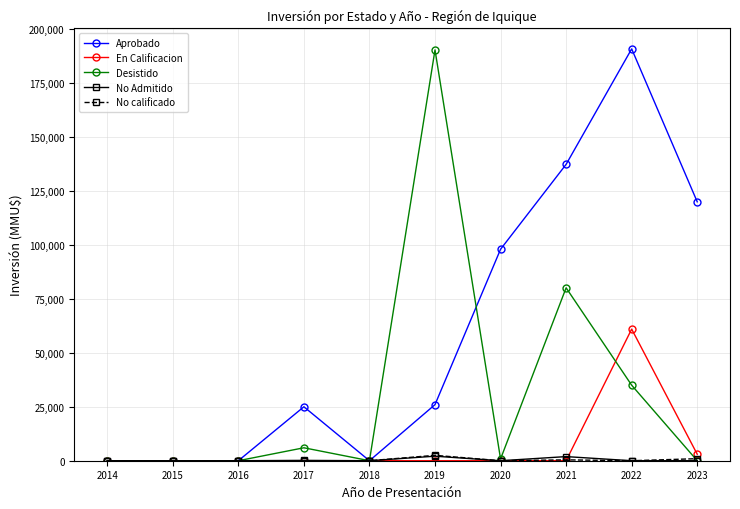

True or false: Aprobado has more than 0 interior local peaks.

True